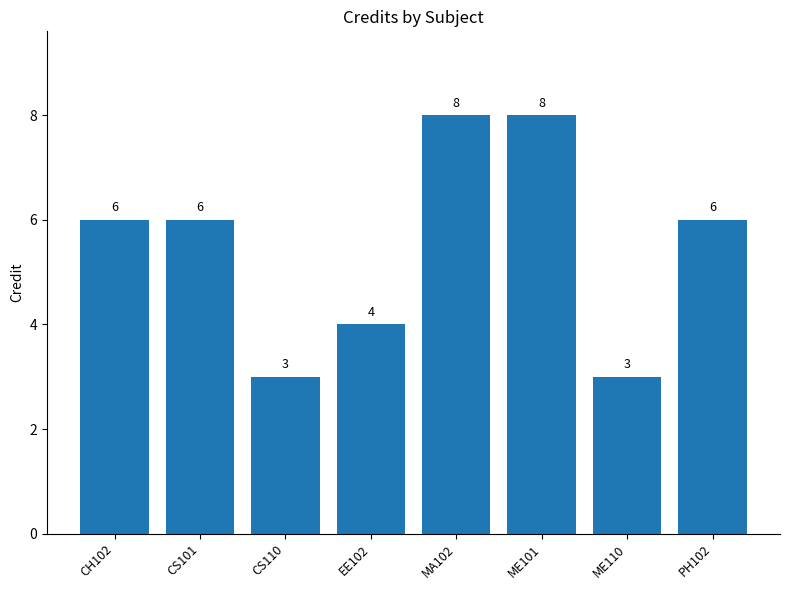

Reading left to right, extract all data points from this chart.

6	6	3	4	8	8	3	6